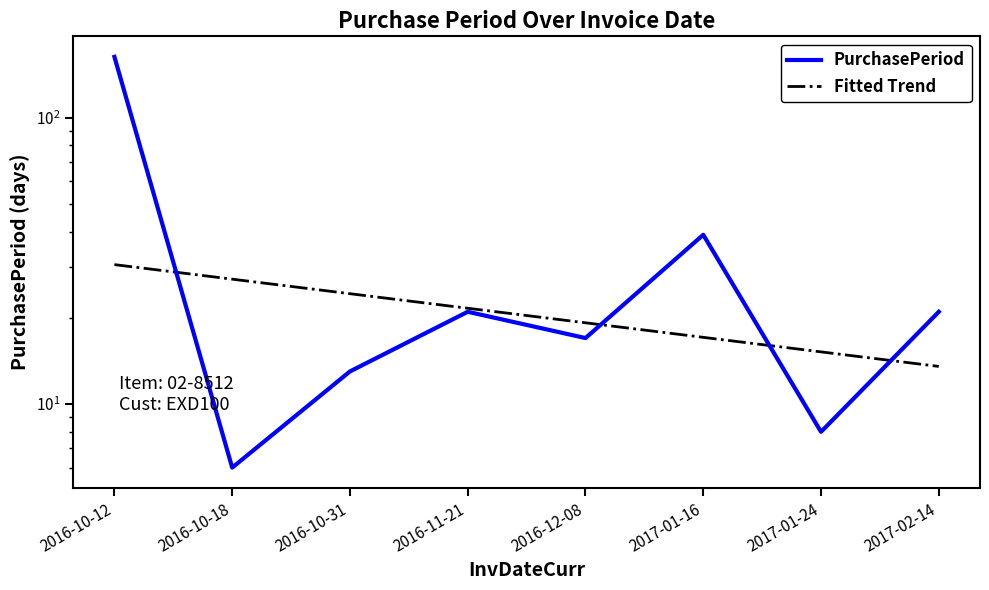

Which series has the widest spread of values?

PurchasePeriod